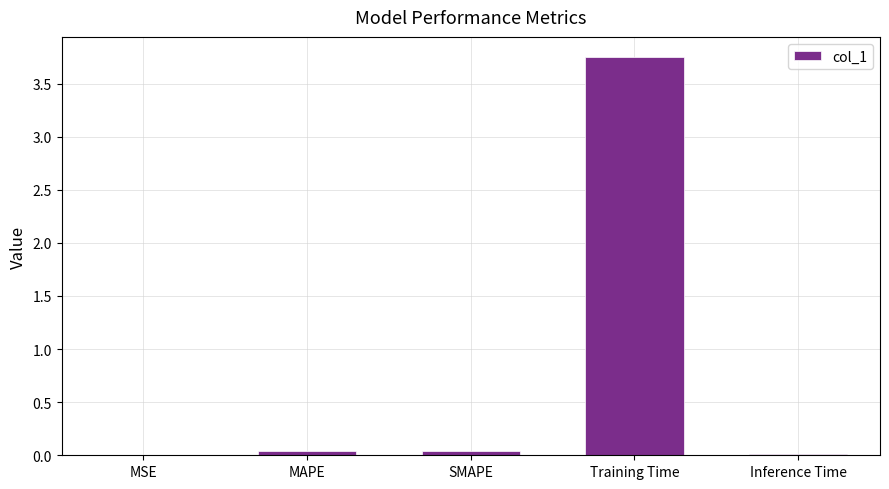

Which label corresponds to the largest value in the chart?

Training Time